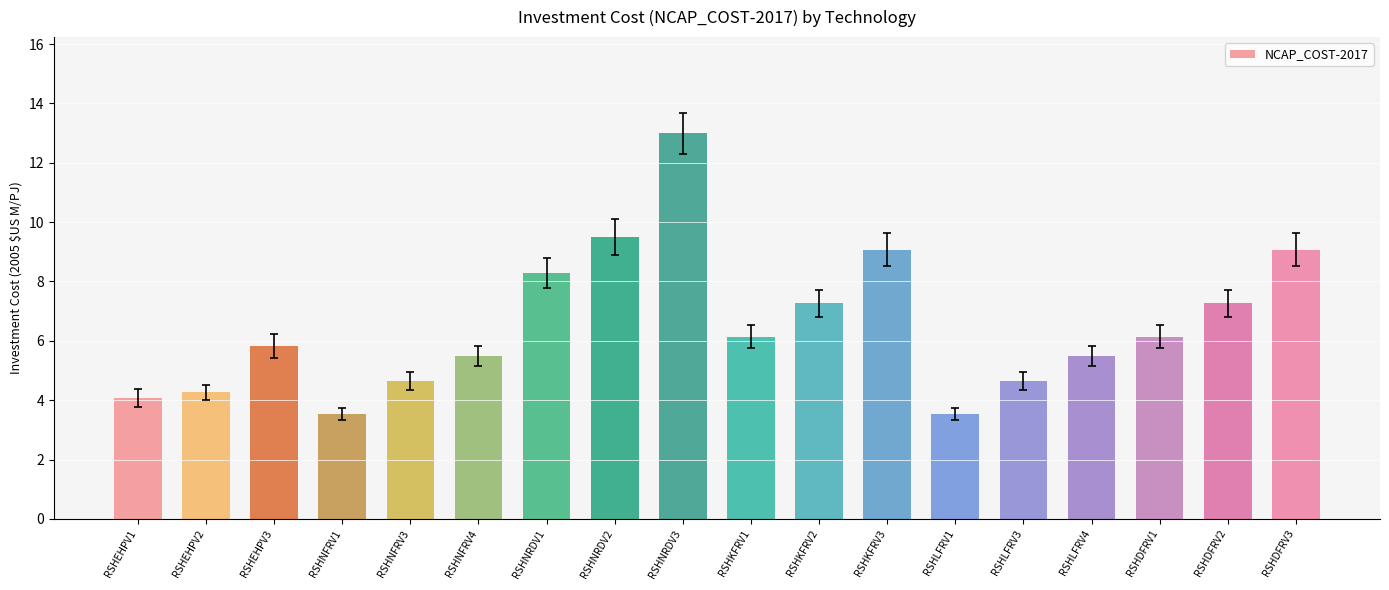

Read the value at RSHEHPV3.

5.8